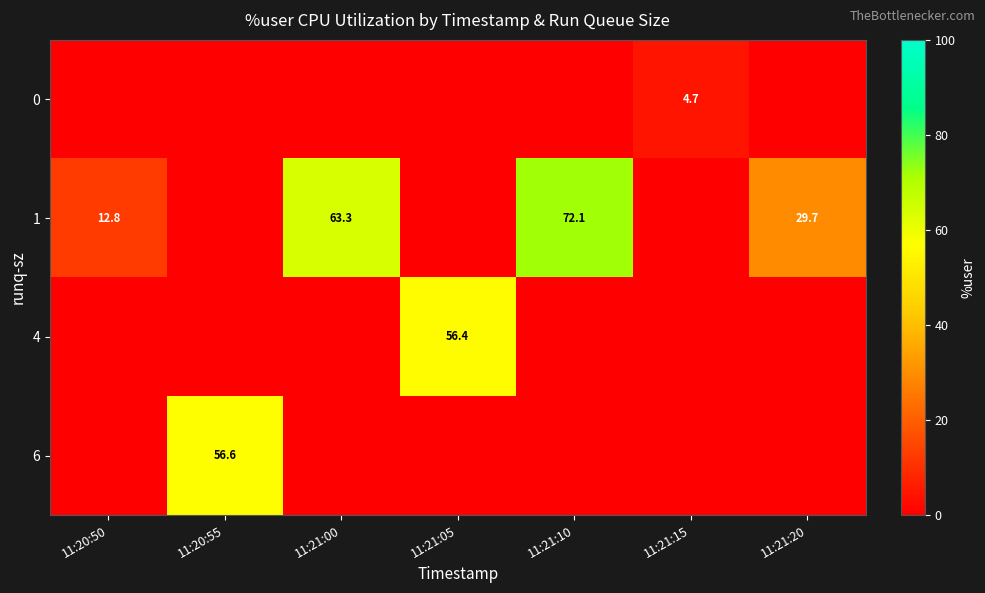

True or false: row_0 has a value of 0.0 at 11:21:10.

True